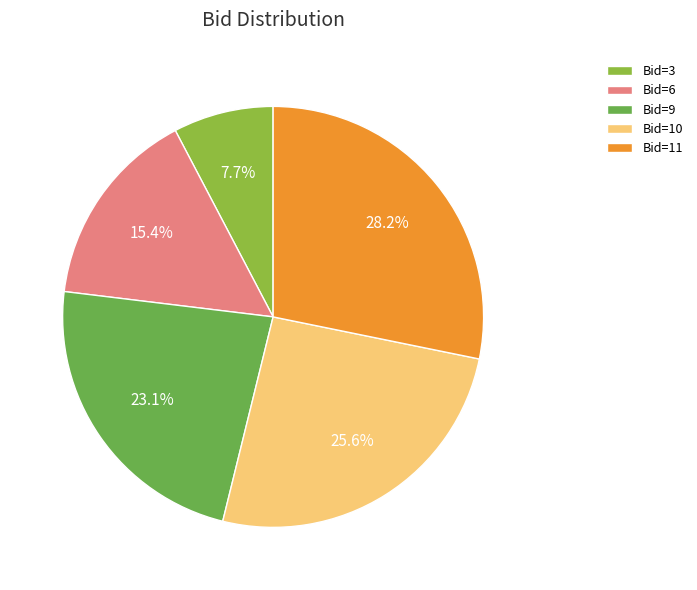

Combined, do Bid=3 and Bid=11 account for over 50%?

No